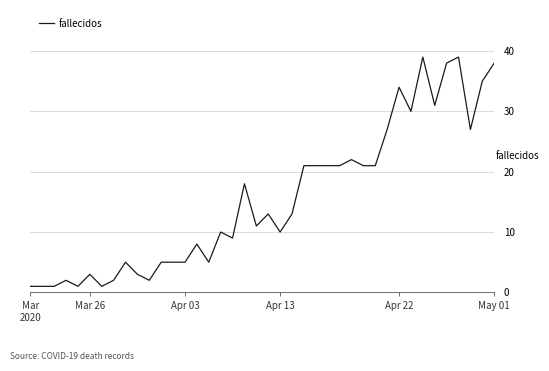

What is the greatest value displayed?

39